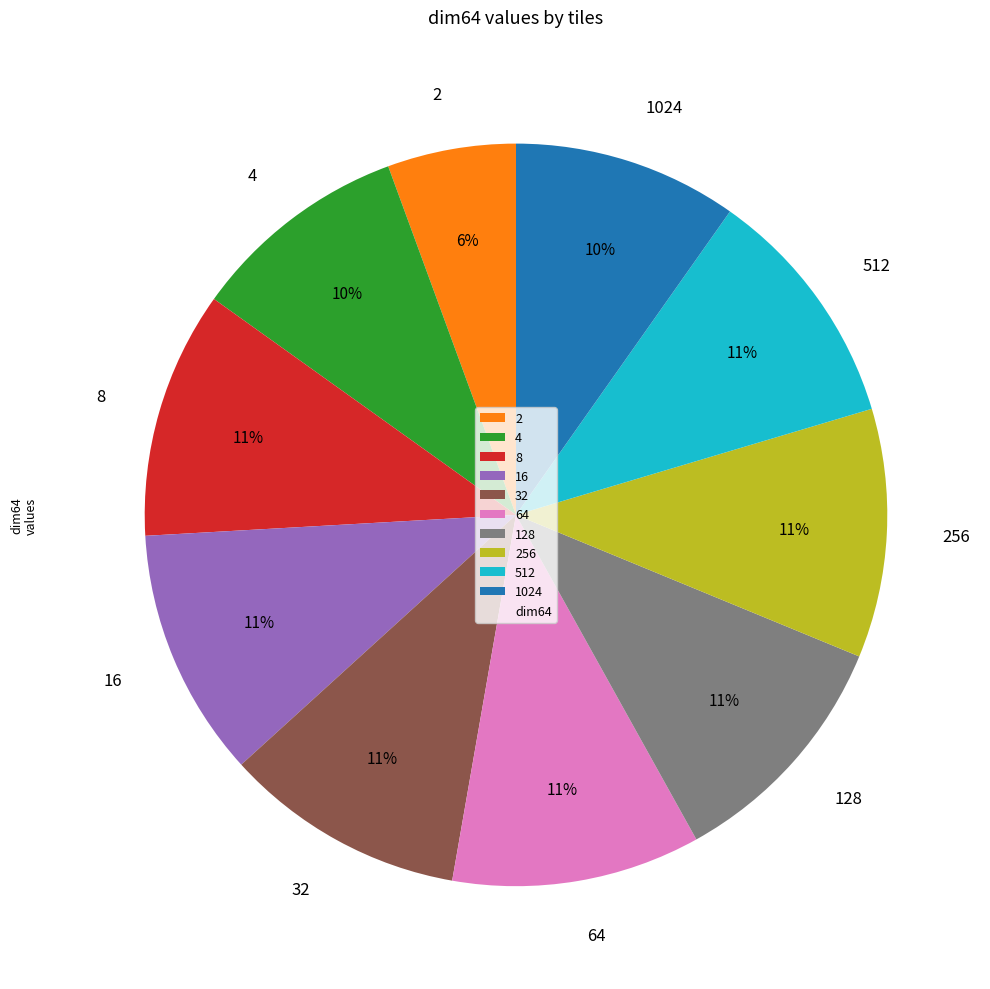

How many segments does this pie chart have?

10